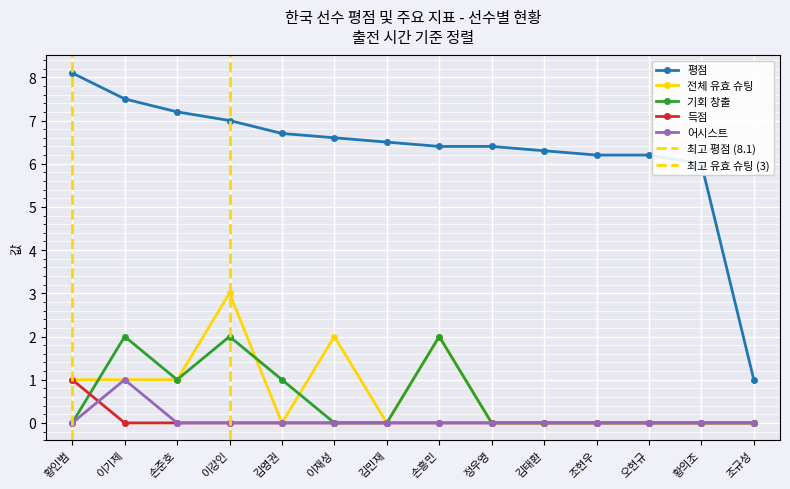

What is the value of the 평점 point at the 12th from the left?

6.2